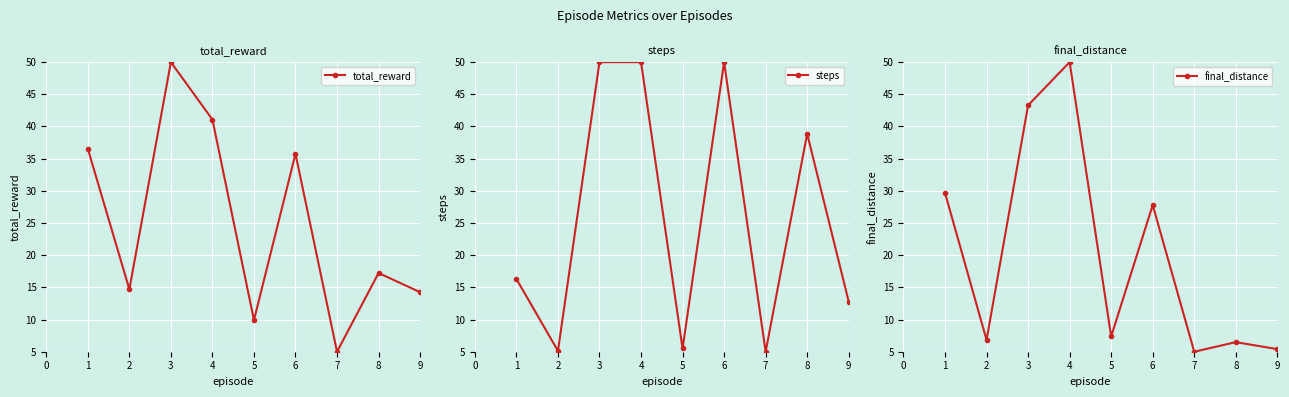

What is the value of the final_distance point at the 1st from the left?

29.7